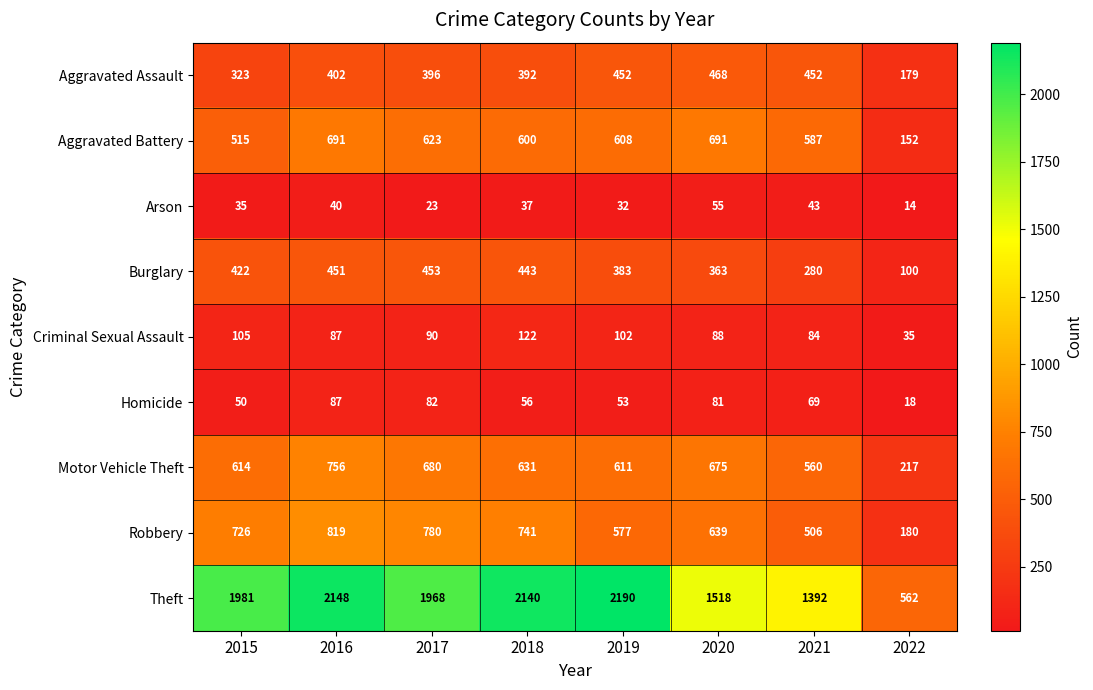

At which category is the sum across all series the highest?

2016